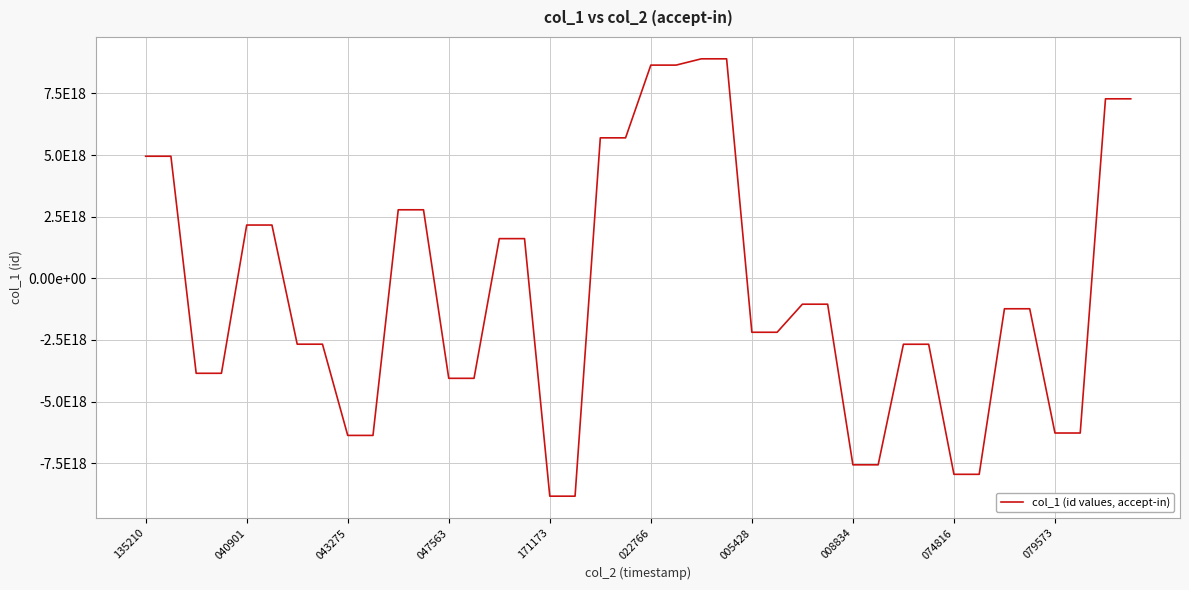

Does the chart display data point markers on the line(s)?

No